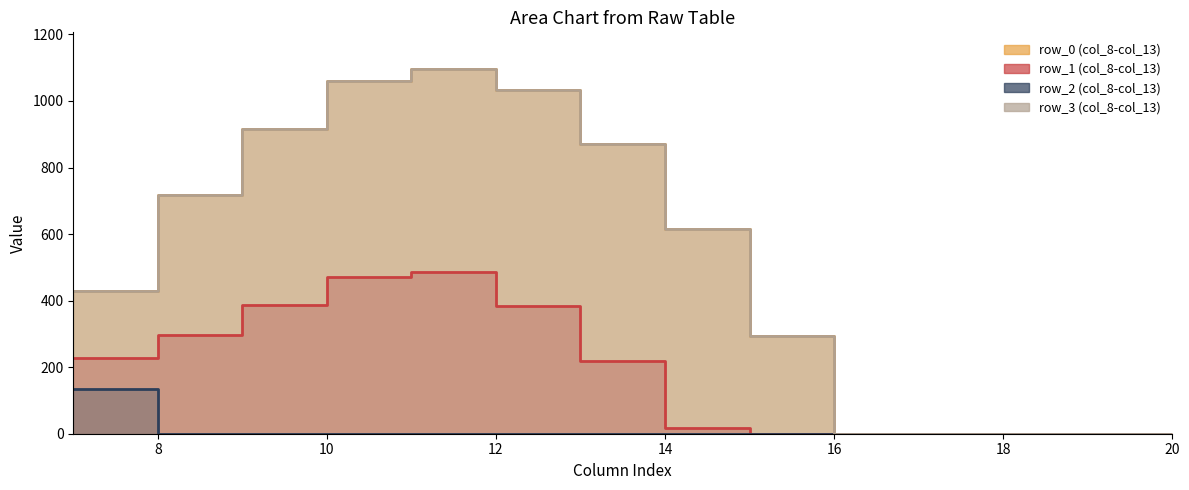

True or false: row_2 (col_8-col_13) has more than 2 points higher than both neighbors.

False